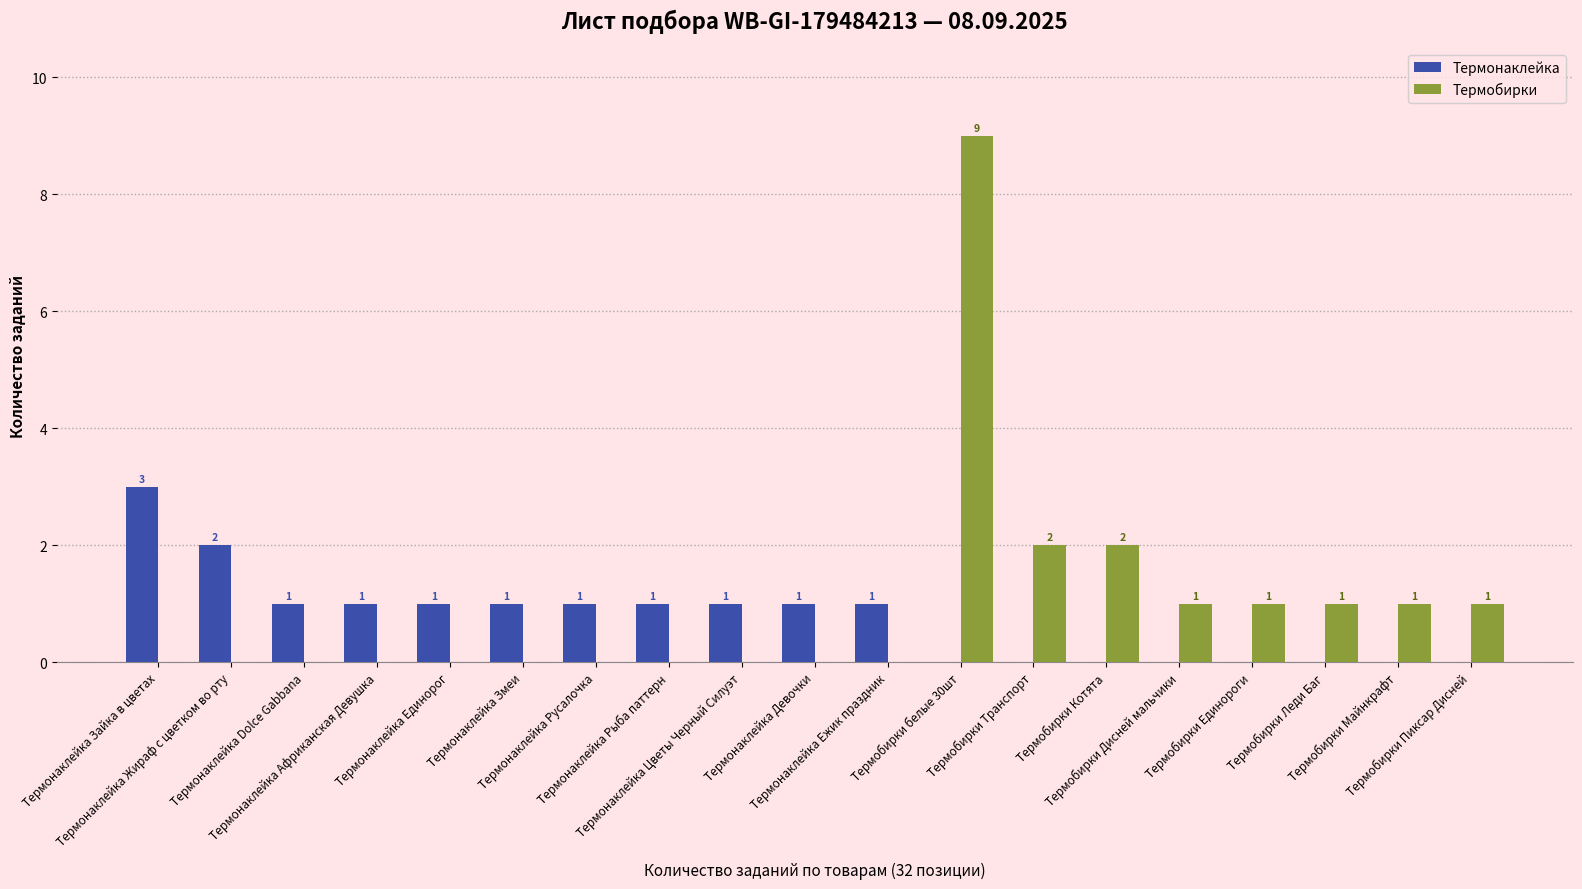

Reading left to right, extract all data points from this chart.

Термонаклейка: 3	2	1	1	1	1	1	1	1	1	1	0	0	0	0	0	0	0	0
Термобирки: 0	0	0	0	0	0	0	0	0	0	0	9	2	2	1	1	1	1	1